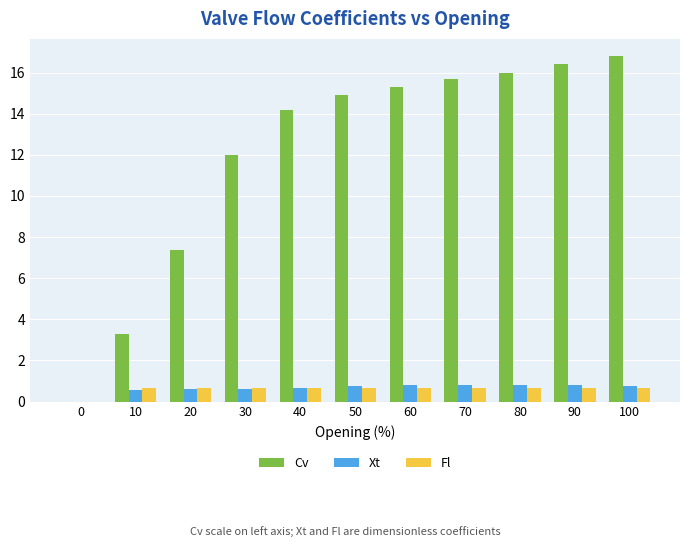

What is the average value of the Xt series?

0.7